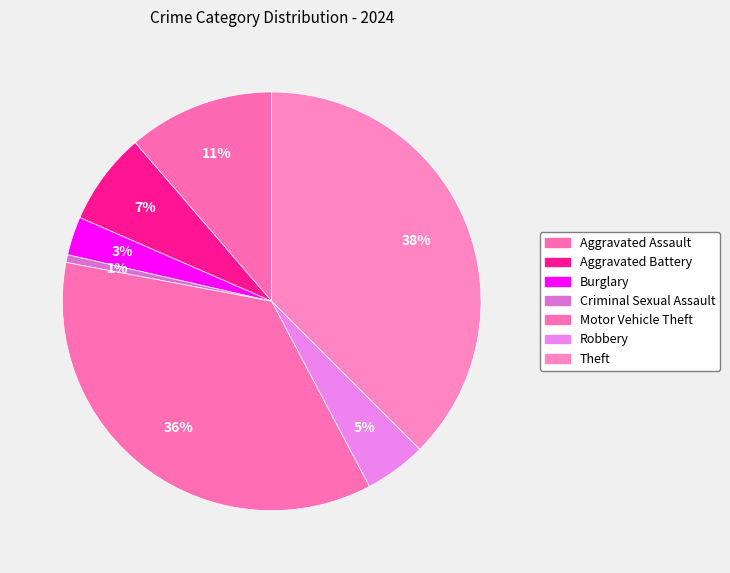

To the nearest percent, what is the average slice percentage?

14%